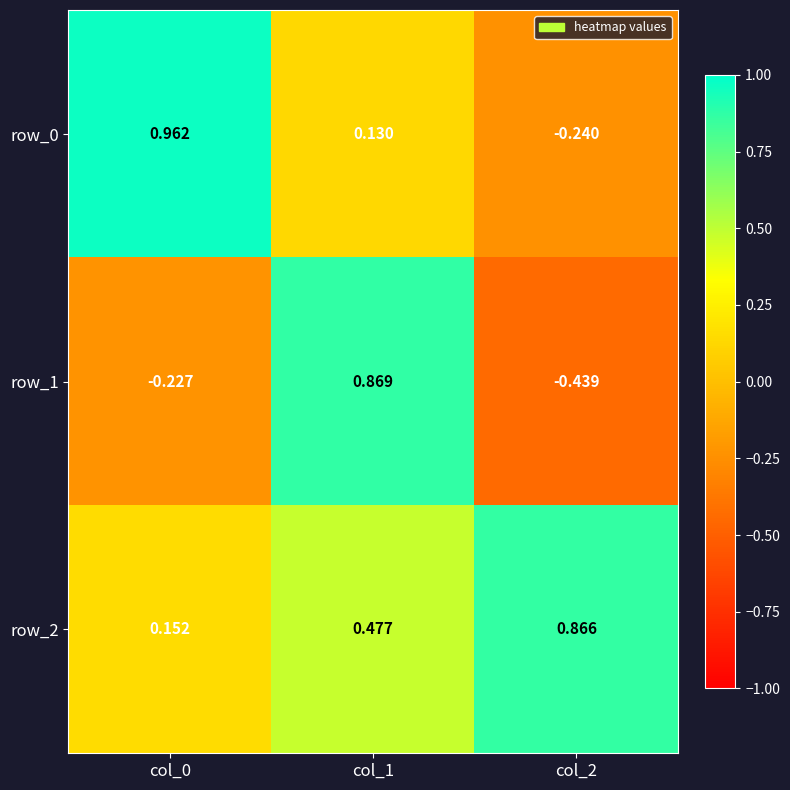

Which series has the largest range (max minus min)?

row_1